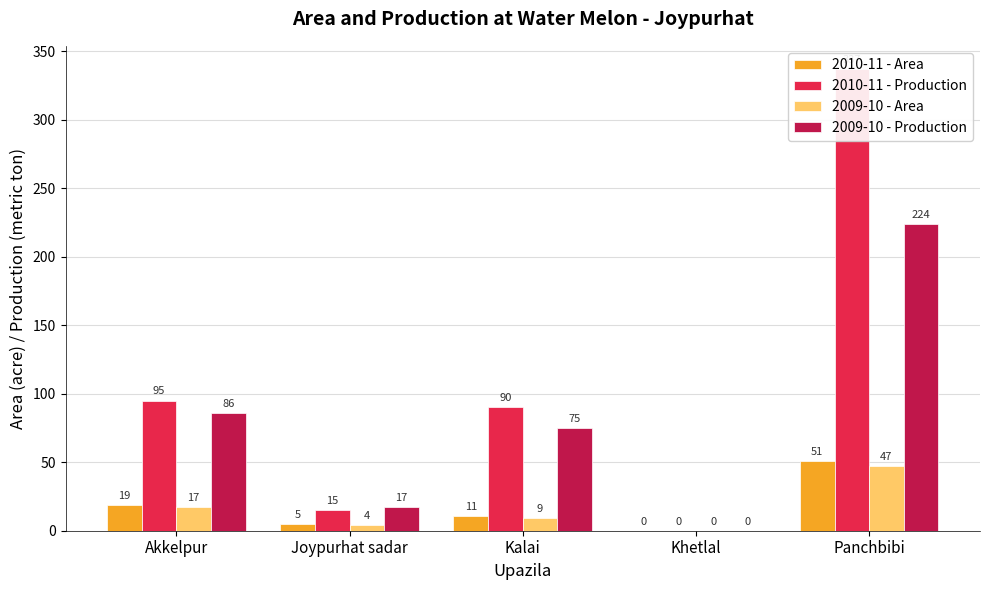

Which category has the highest value in the 2010-11 - Production series?

Panchbibi